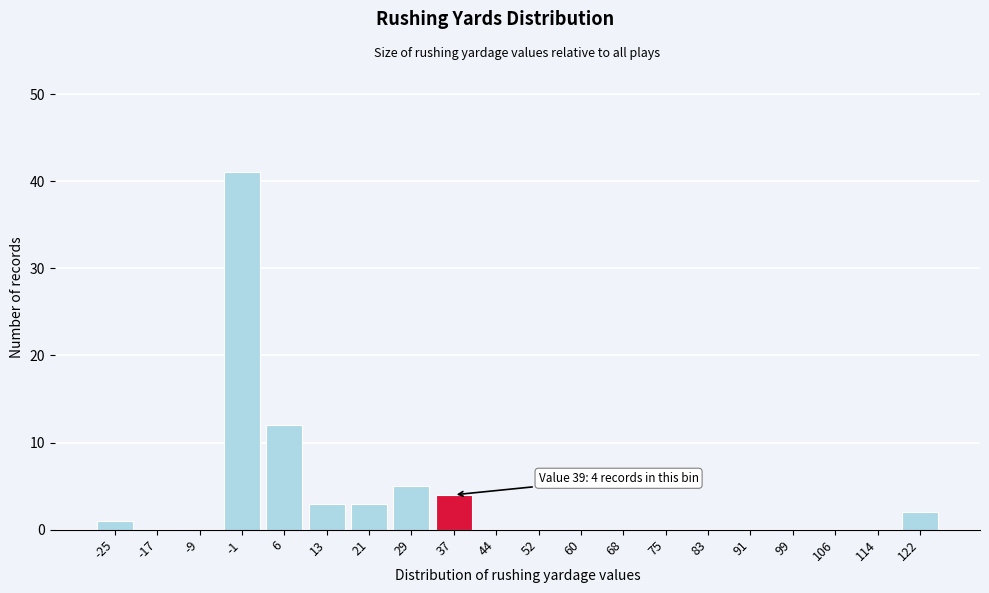

Reading left to right, extract all data points from this chart.

-25=1	-17=0	-9=0	-1=41	6=12	13=3	21=3	29=5	37=4	44=0	52=0	60=0	68=0	75=0	83=0	91=0	99=0	106=0	114=0	122=2